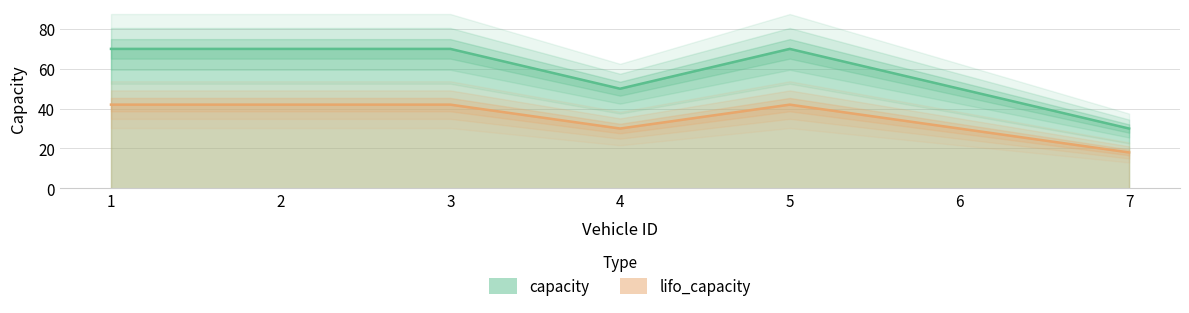

Reading right to left, extract all data points from this chart.

capacity: 30	50	70	50	70	70	70
lifo_capacity: 18	30	42	30	42	42	42